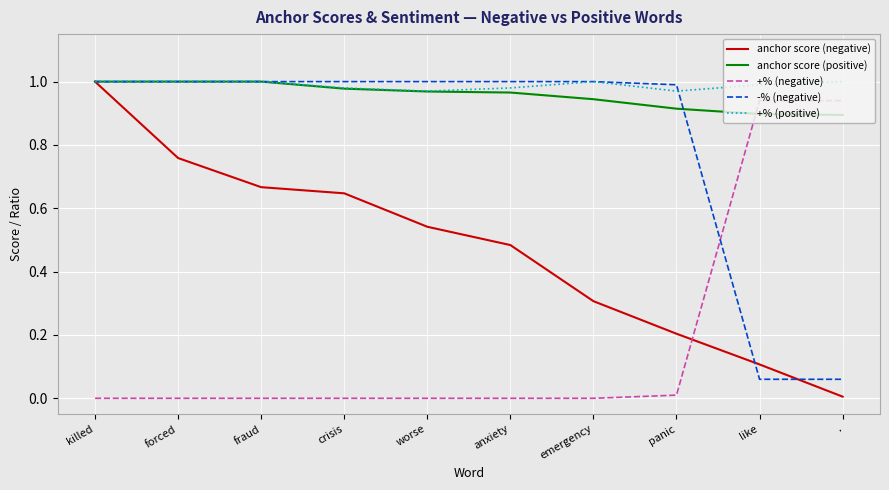

True or false: +% (positive) has more than 0 interior local peaks.

True